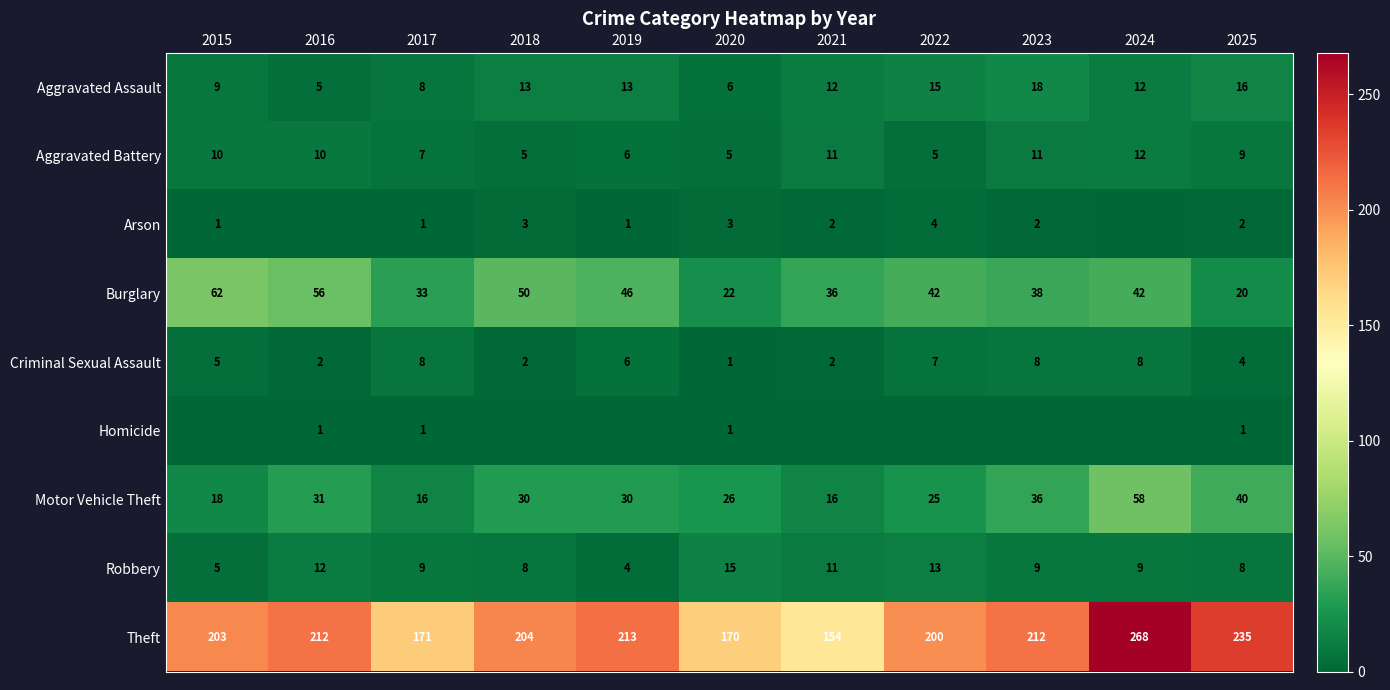

What is the difference between the second highest and minimum values in the Burglary series?

36